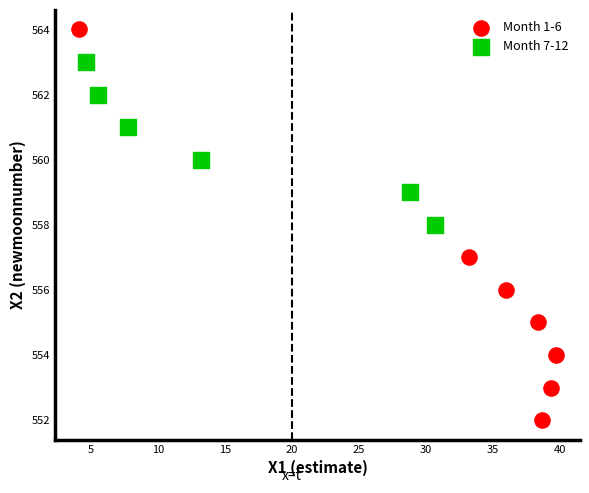

Which series reaches the maximum Y coordinate?

Month 1-6